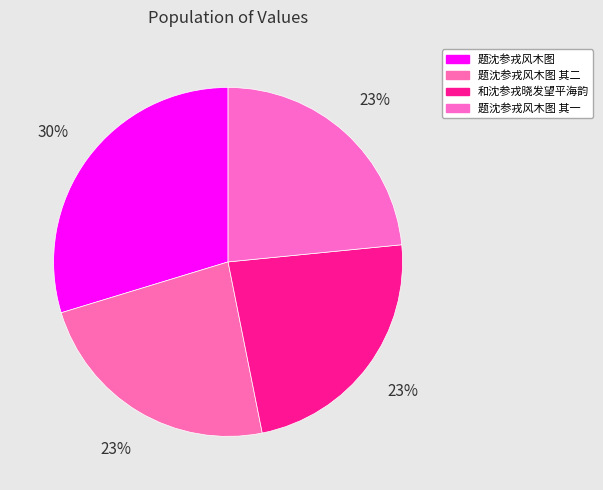

True or false: 题沈参戎风木图 其二 accounts for 23% of the total.

True